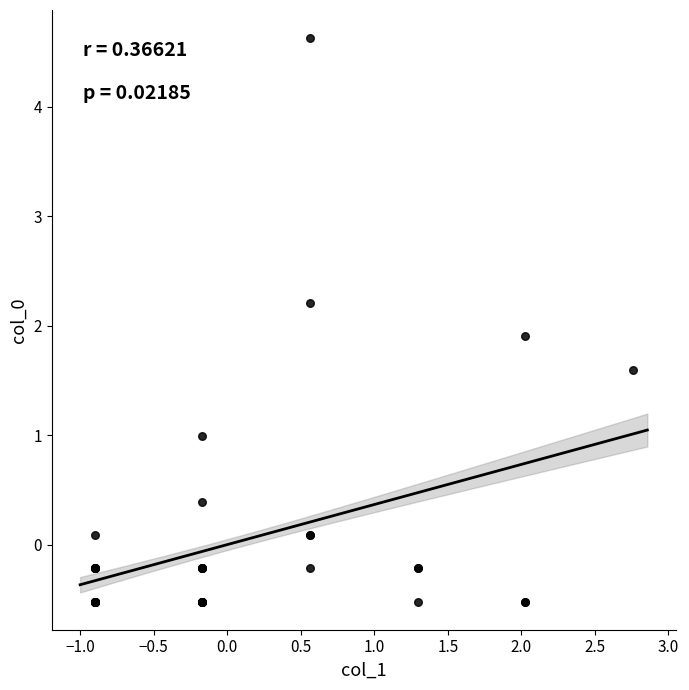

What Y value in the scatter plot is closest to 2?

1.9